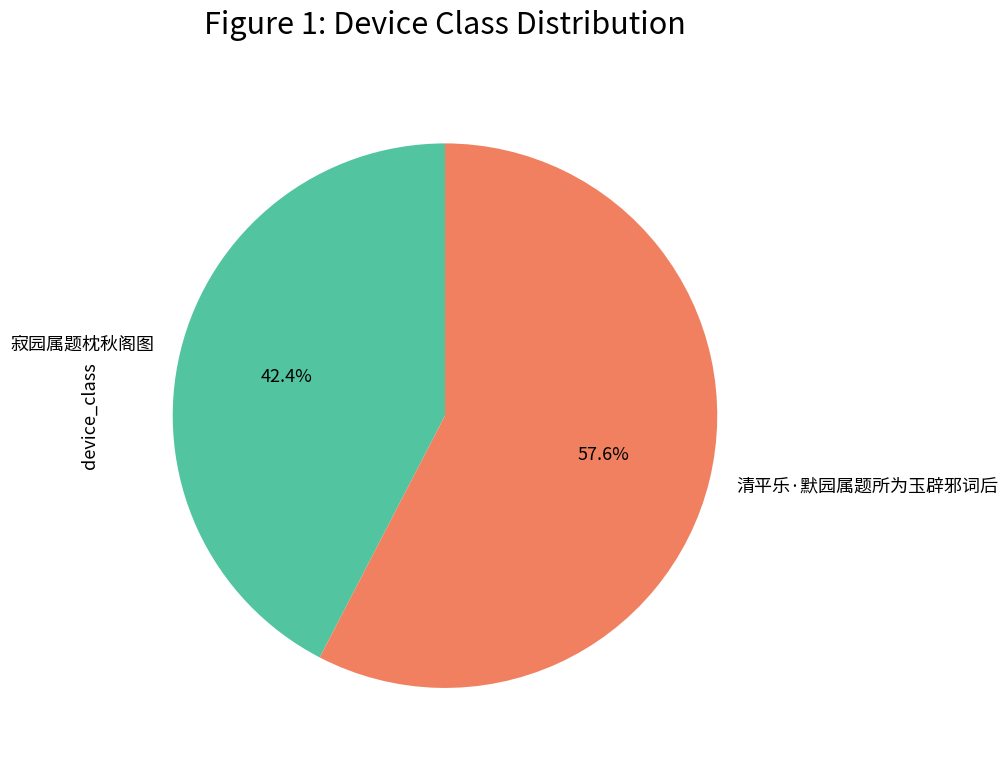

Between 寂园属题枕秋阁图 and 清平乐·默园属题所为玉辟邪词后, which is larger?

清平乐·默园属题所为玉辟邪词后